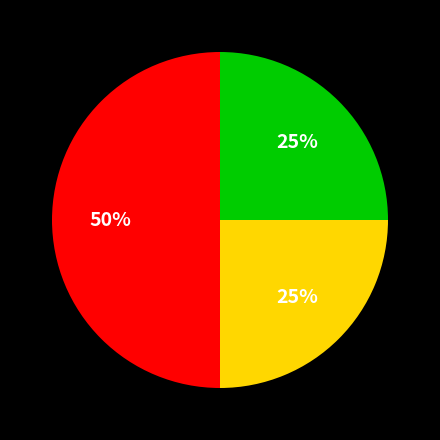

How many slices are in this pie chart?

3